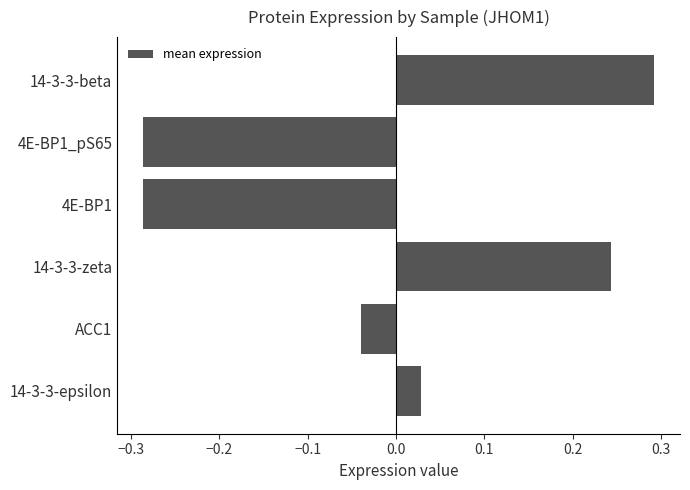

What is the difference between the maximum and minimum values?

0.6